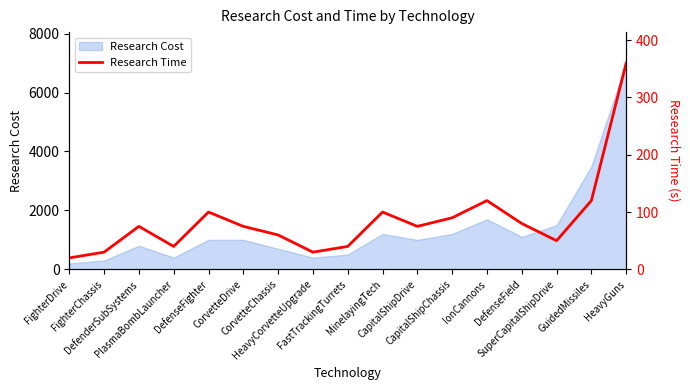

What is the highest value of the Research Cost series?

7000